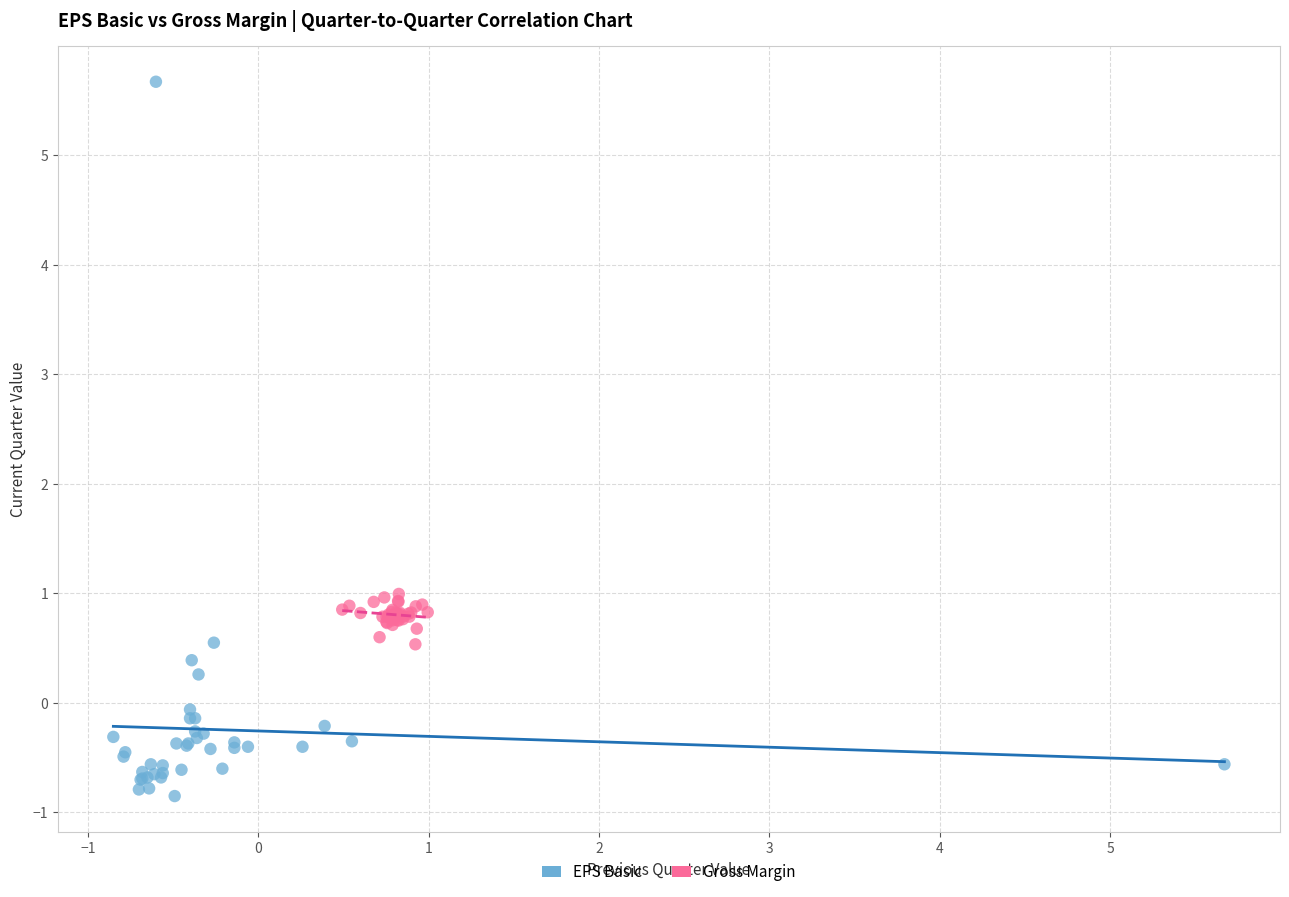

Which series contains the lowest Y value?

EPS Basic